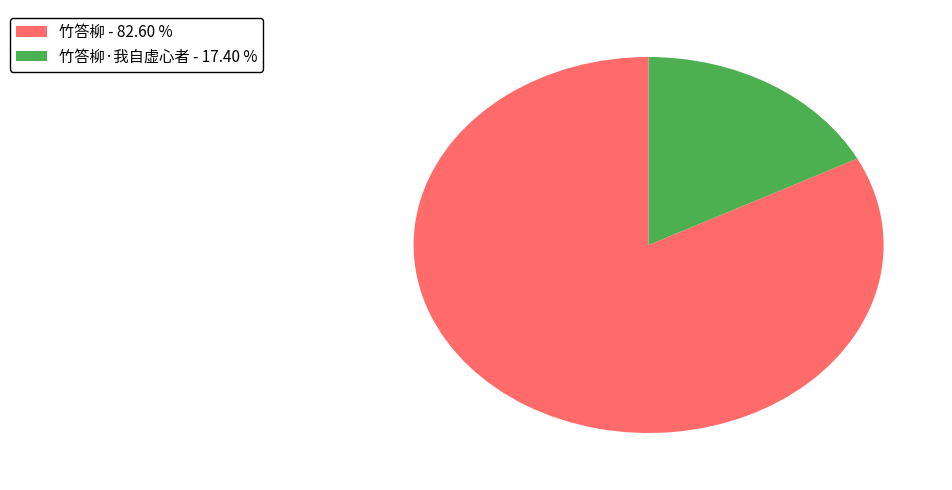

Which has a higher value, 竹答柳·我自虚心者 - 17.40 % or 竹答柳 - 82.60 %?

竹答柳 - 82.60 %